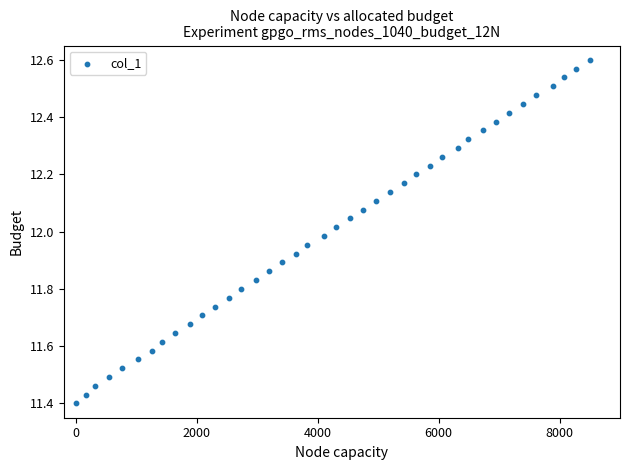

What is the range of Y values (max minus min)?

1.2